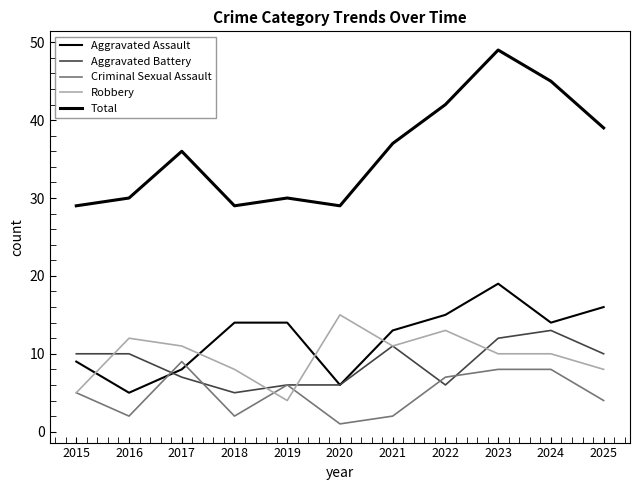

Which series ends up on top after the final intersection of Robbery and Aggravated Battery?

Aggravated Battery